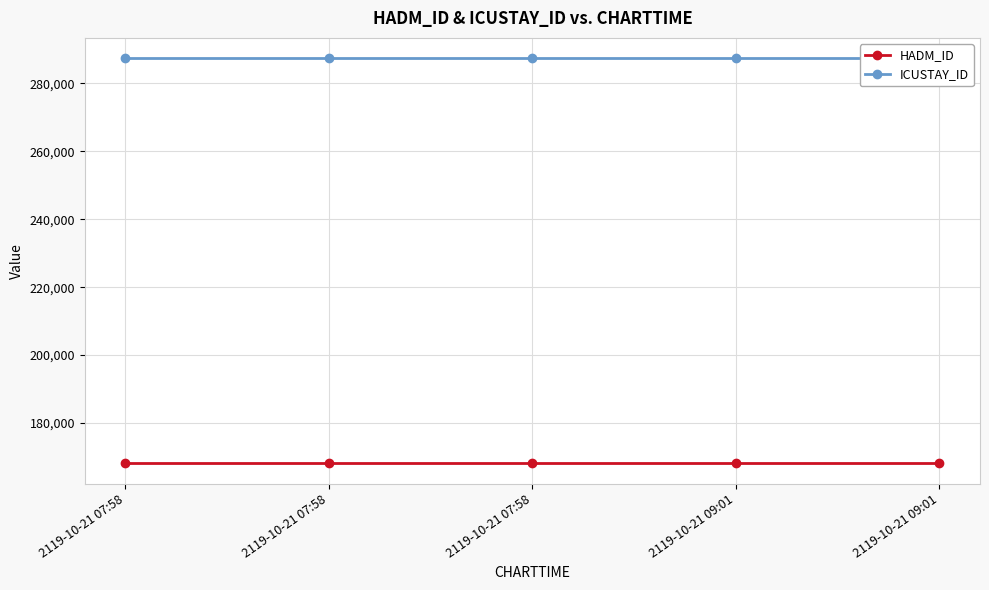

The value of ICUSTAY_ID at 2119-10-21 07:58 is 489965. True or false?

False